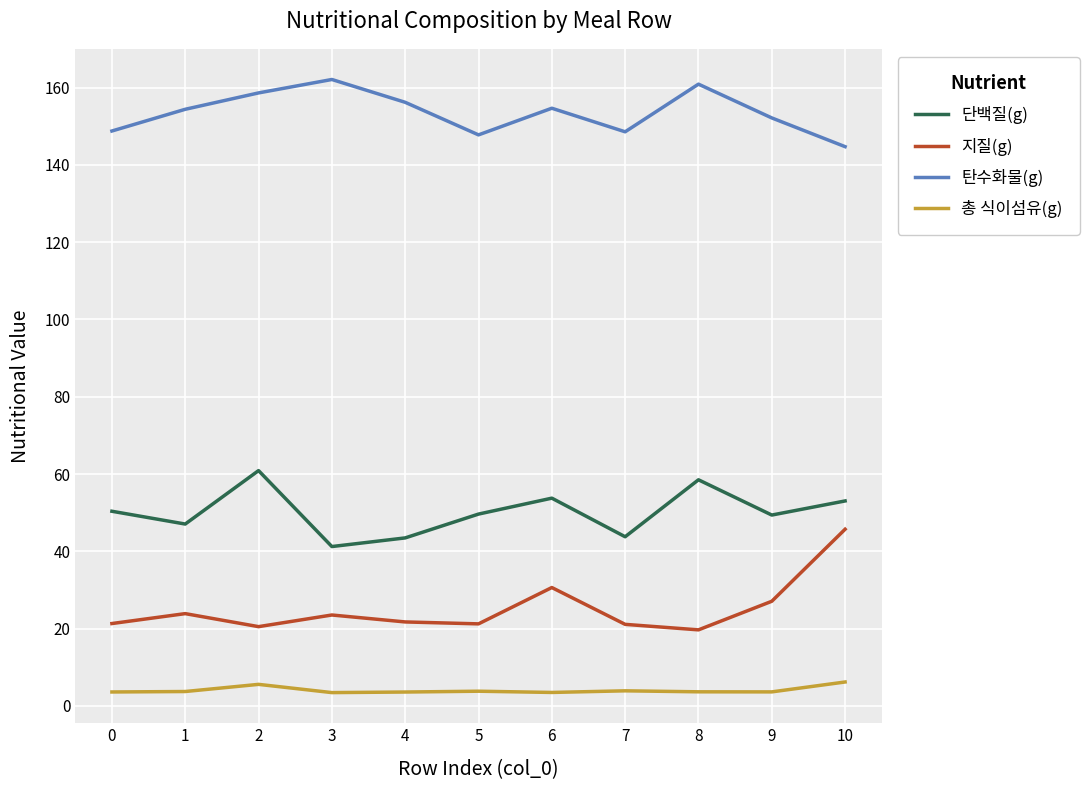

The value of 단백질(g) at 5 is 16.4. True or false?

False